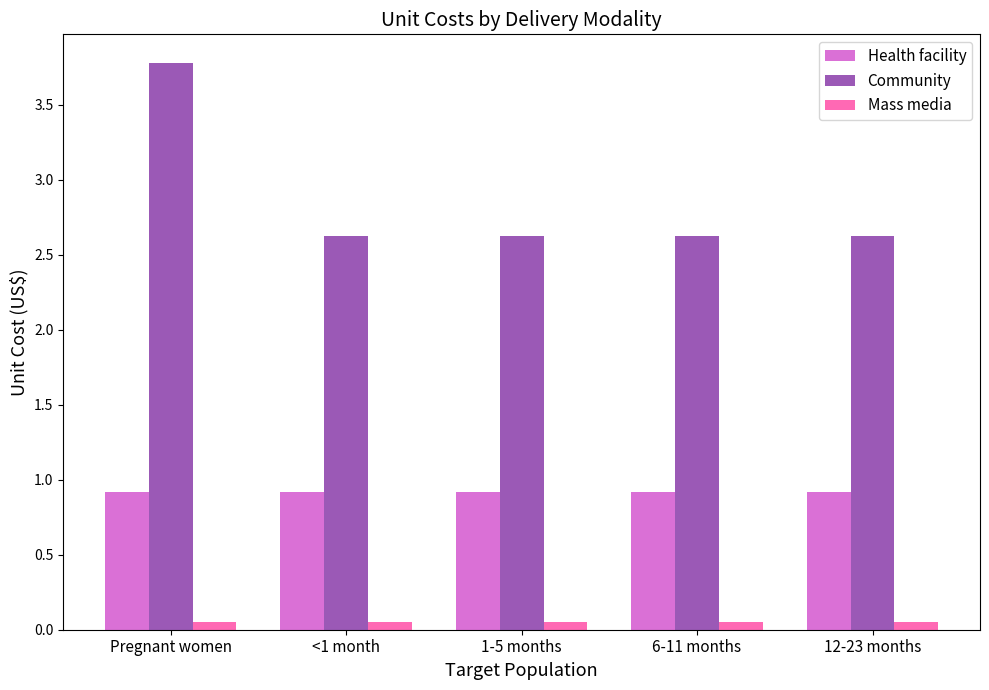

How many bars are there in total?

15